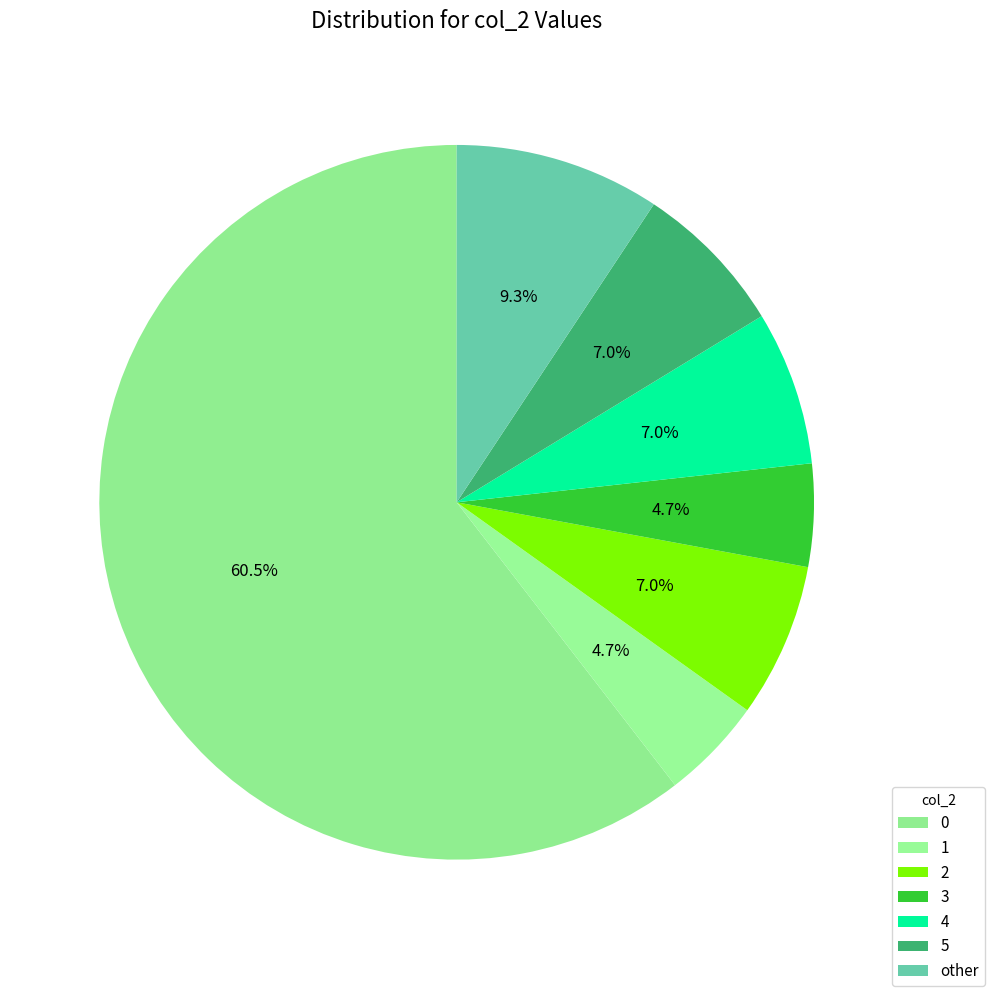

How many segments does this pie chart have?

7